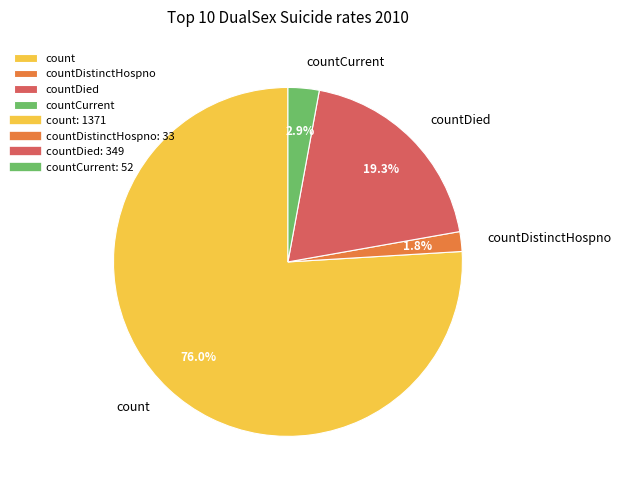

Which has a higher value, countDied or countCurrent?

countDied